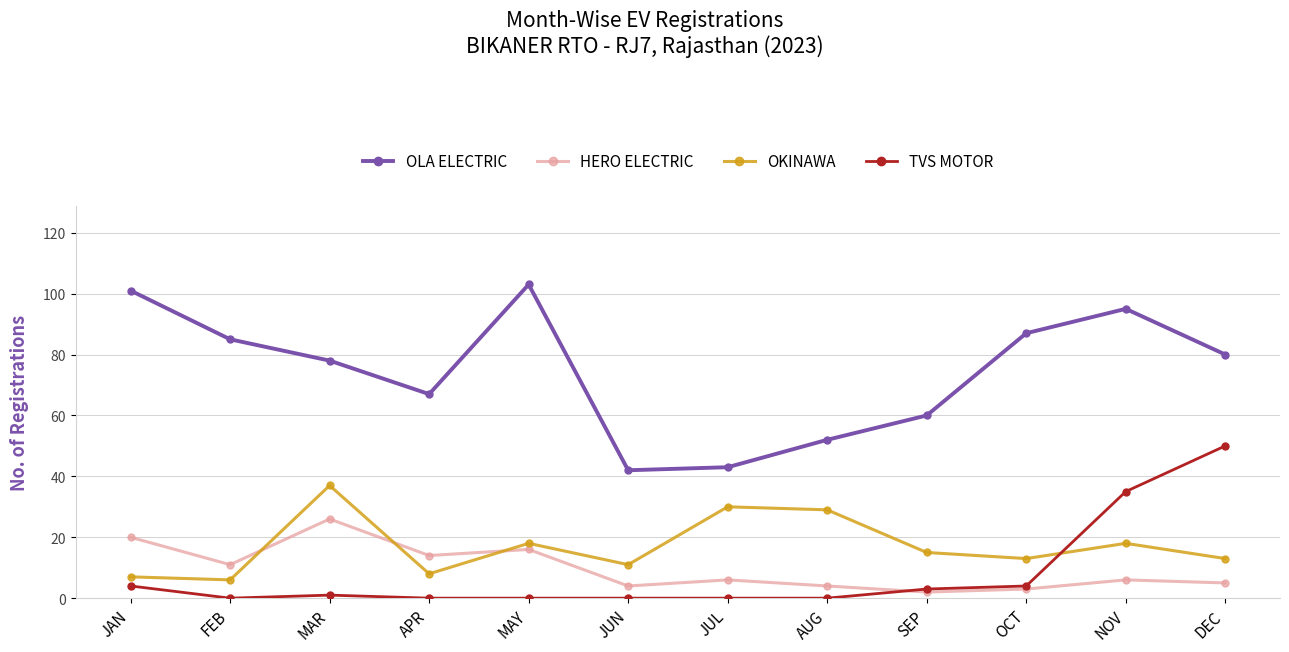

What is the minimum value for HERO ELECTRIC?

2